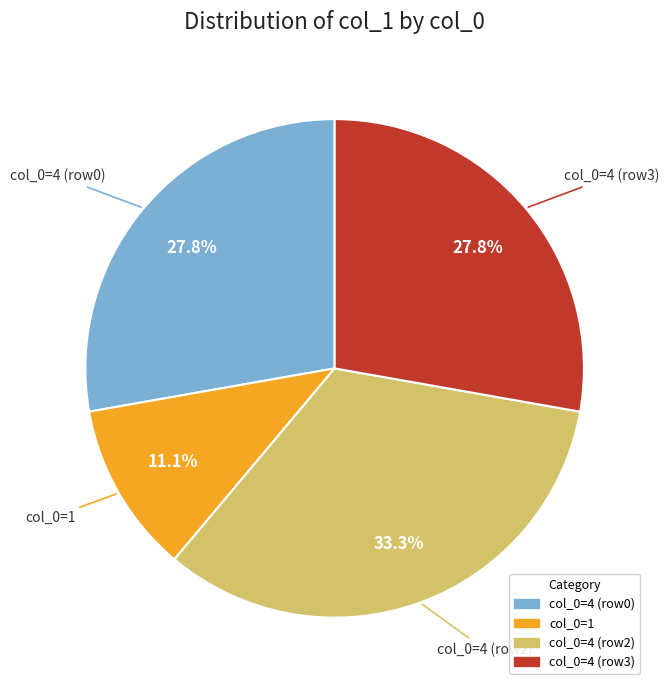

Is there any slice that represents more than half of the pie?

No